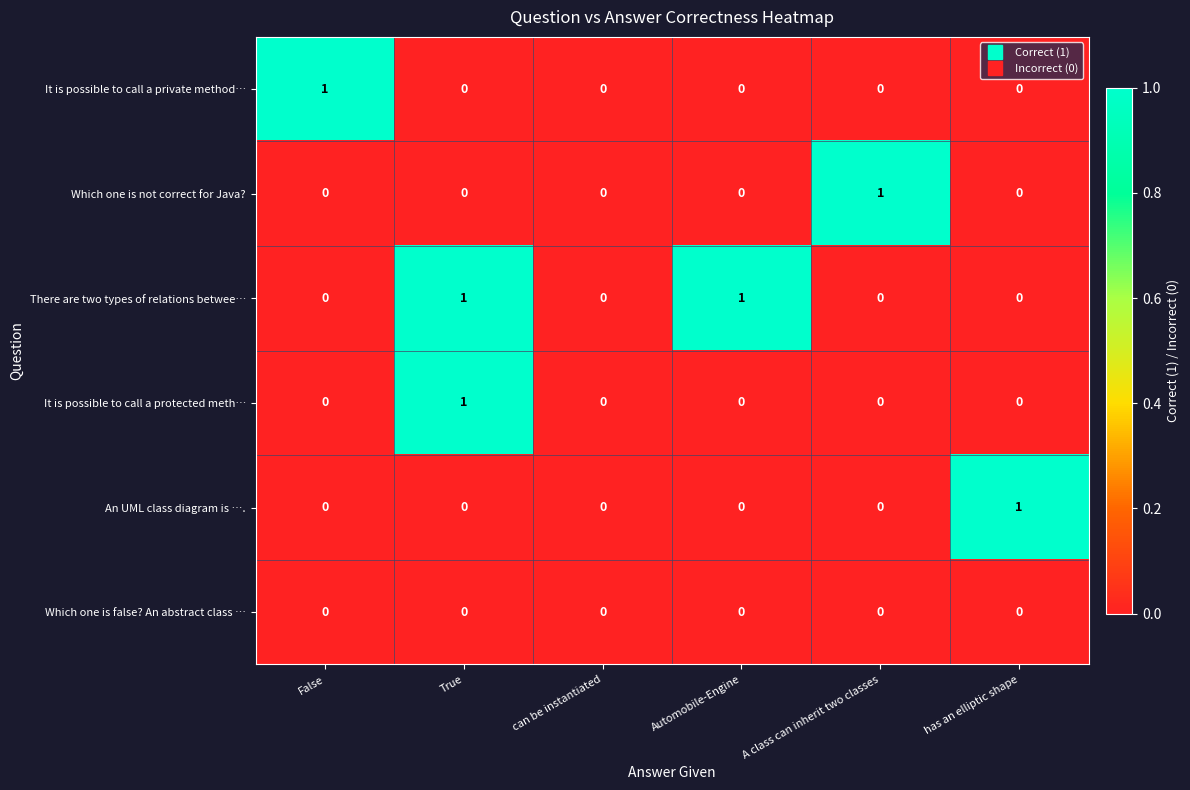

What is the difference between the highest and lowest values at True?

1